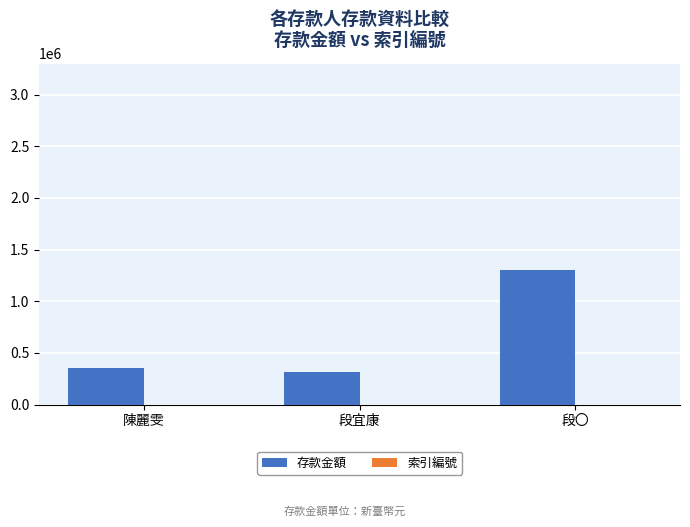

Count the number of data series in this chart.

2